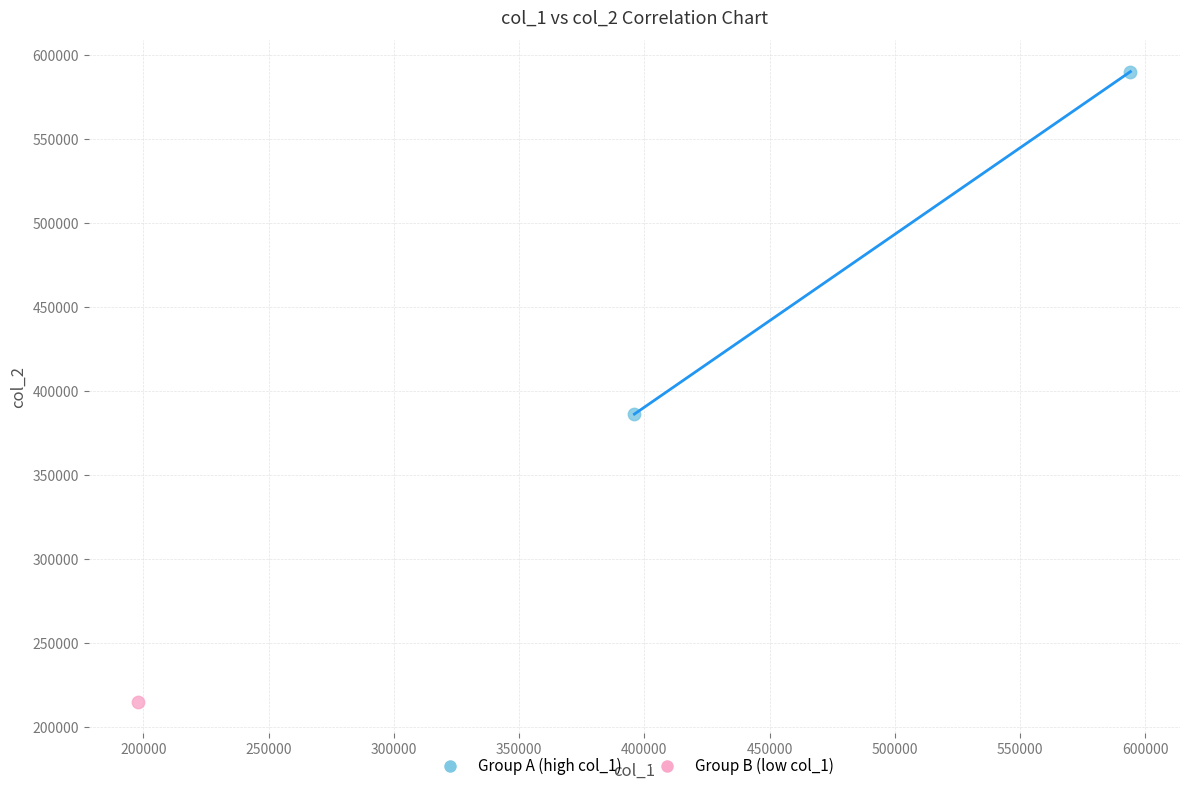

What are all the series names shown in the legend?

Group A (high col_1), Group B (low col_1)